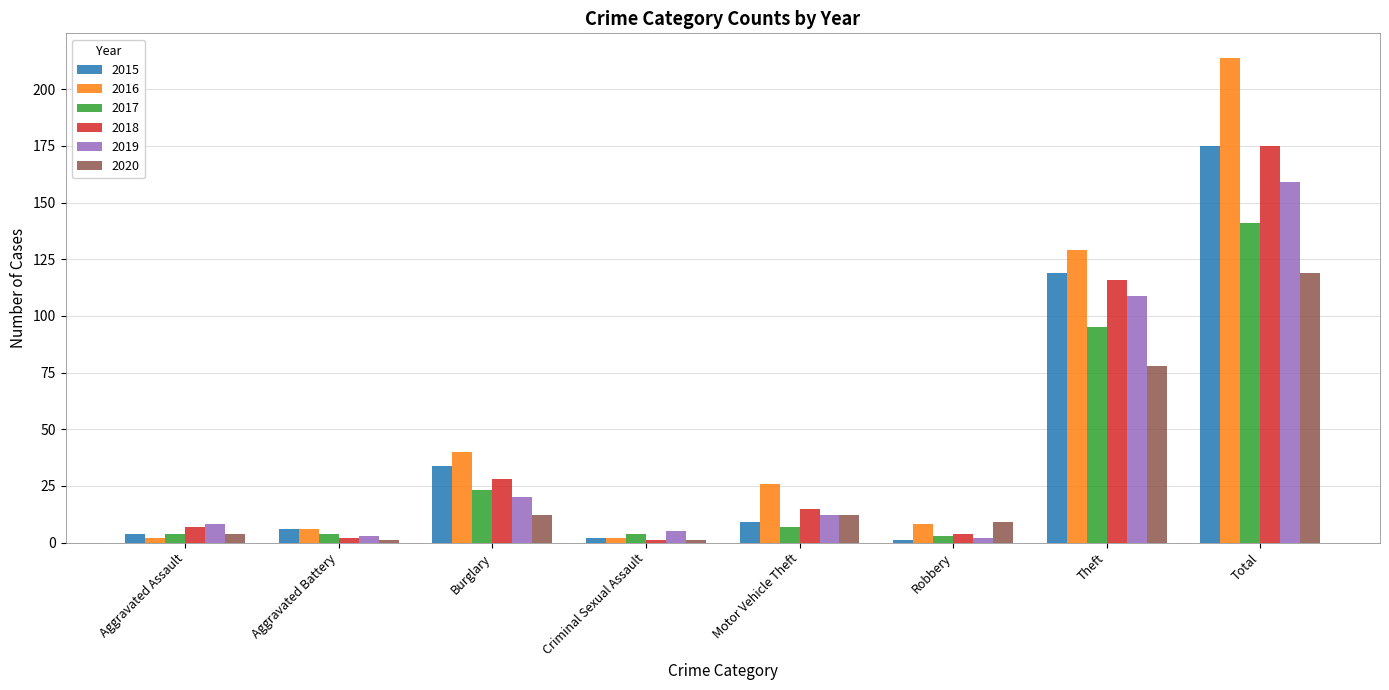

What is the difference between the maximum and minimum values in the 2019 series?

157